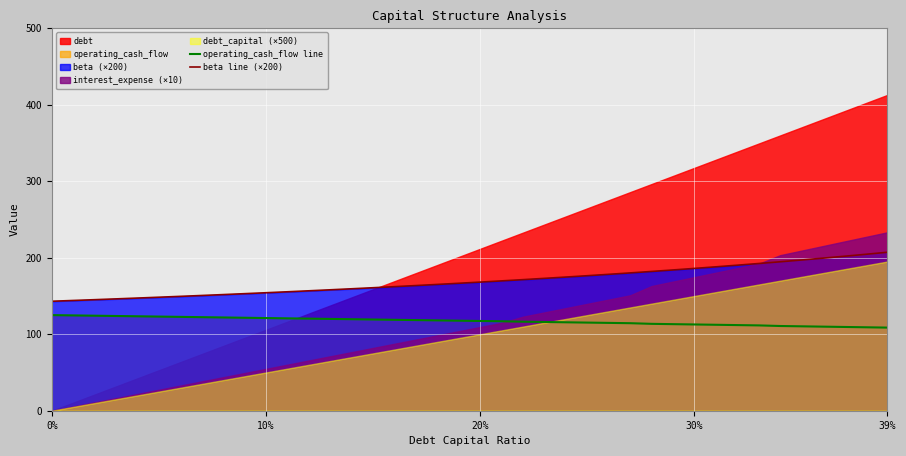

True or false: operating_cash_flow line and beta line (×200) intersect in this chart.

False